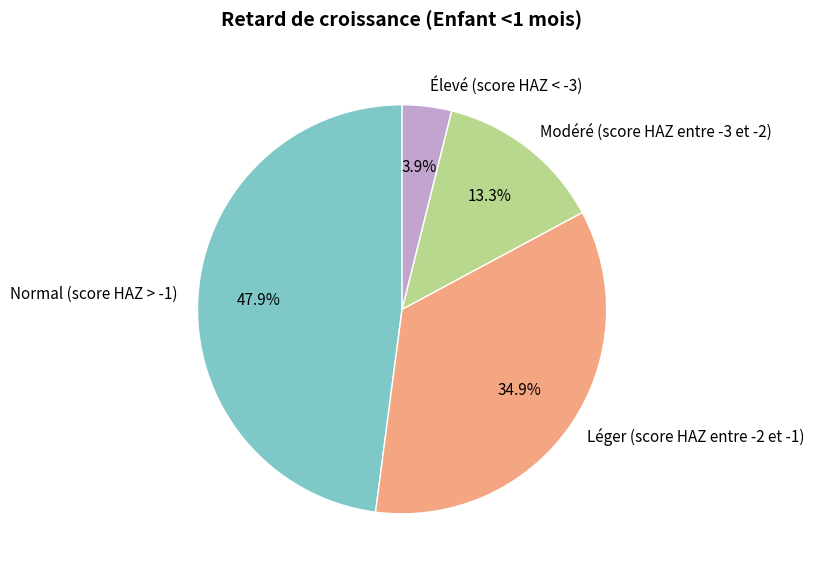

What percentage is the Normal (score HAZ > -1) slice, to the nearest percent?

48%